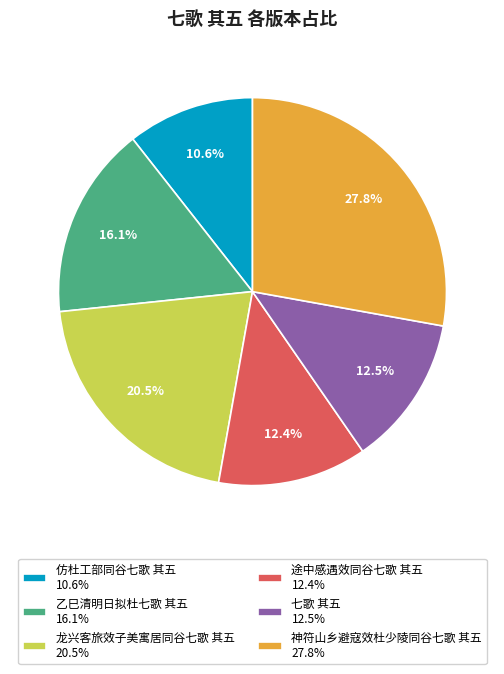

Approximately how many times larger is the value at 龙兴客旅效子美寓居同谷七歌 其五 20.5% compared to 仿杜工部同谷七歌 其五 10.6%?

1.9